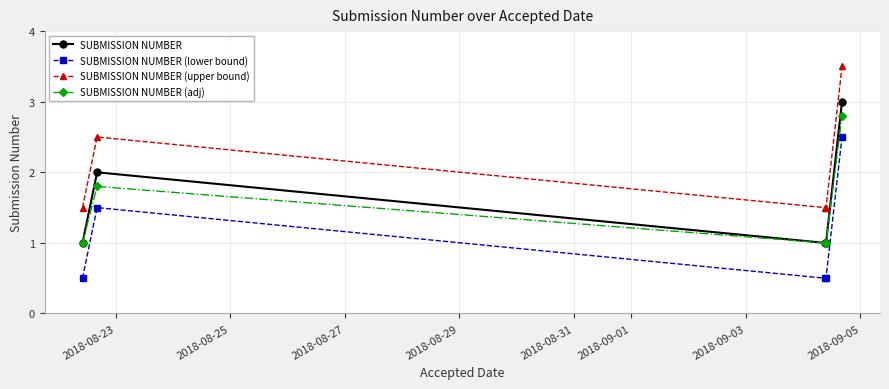

In SUBMISSION NUMBER (adj), how many points are higher than both neighbors (excluding endpoints)?

1